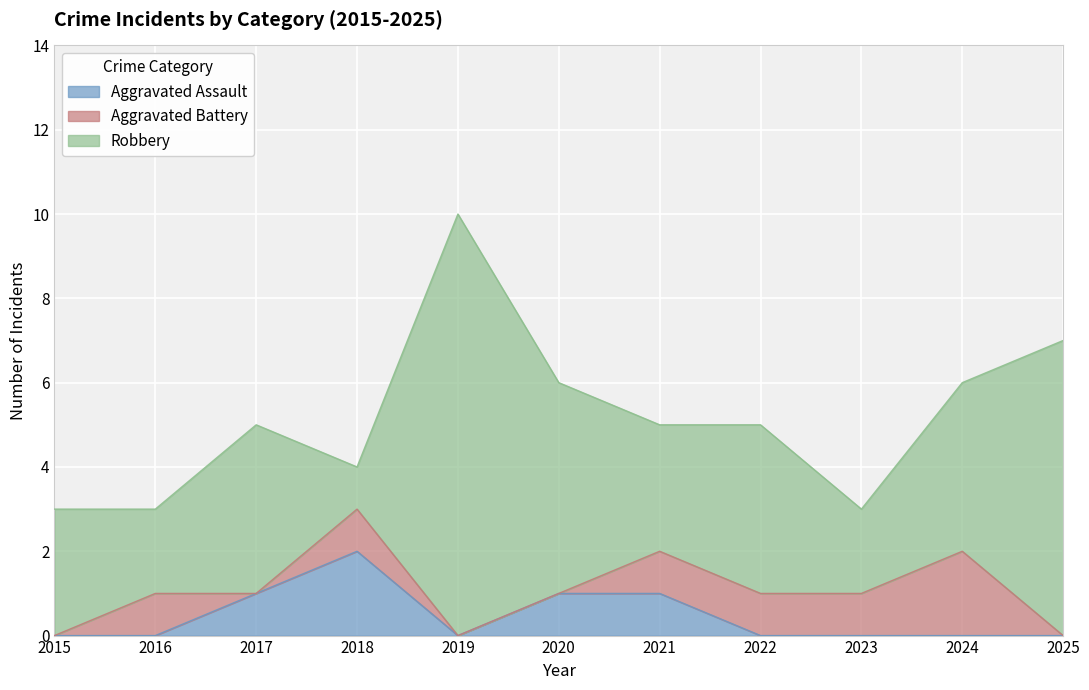

Which category has the highest value across all series?

2019